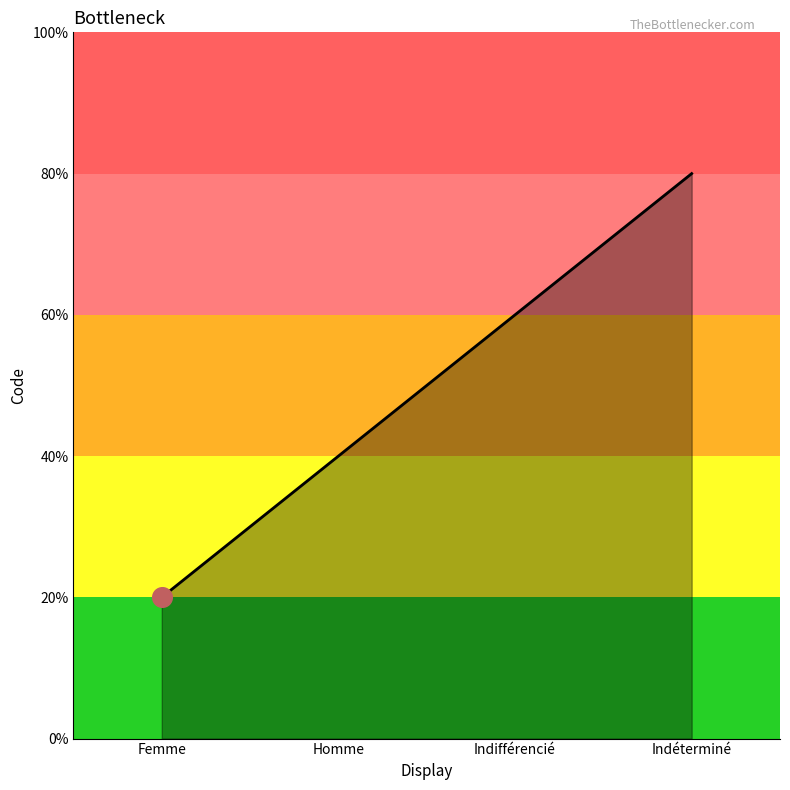

Which has a higher value, Indéterminé or Indifférencié?

Indéterminé